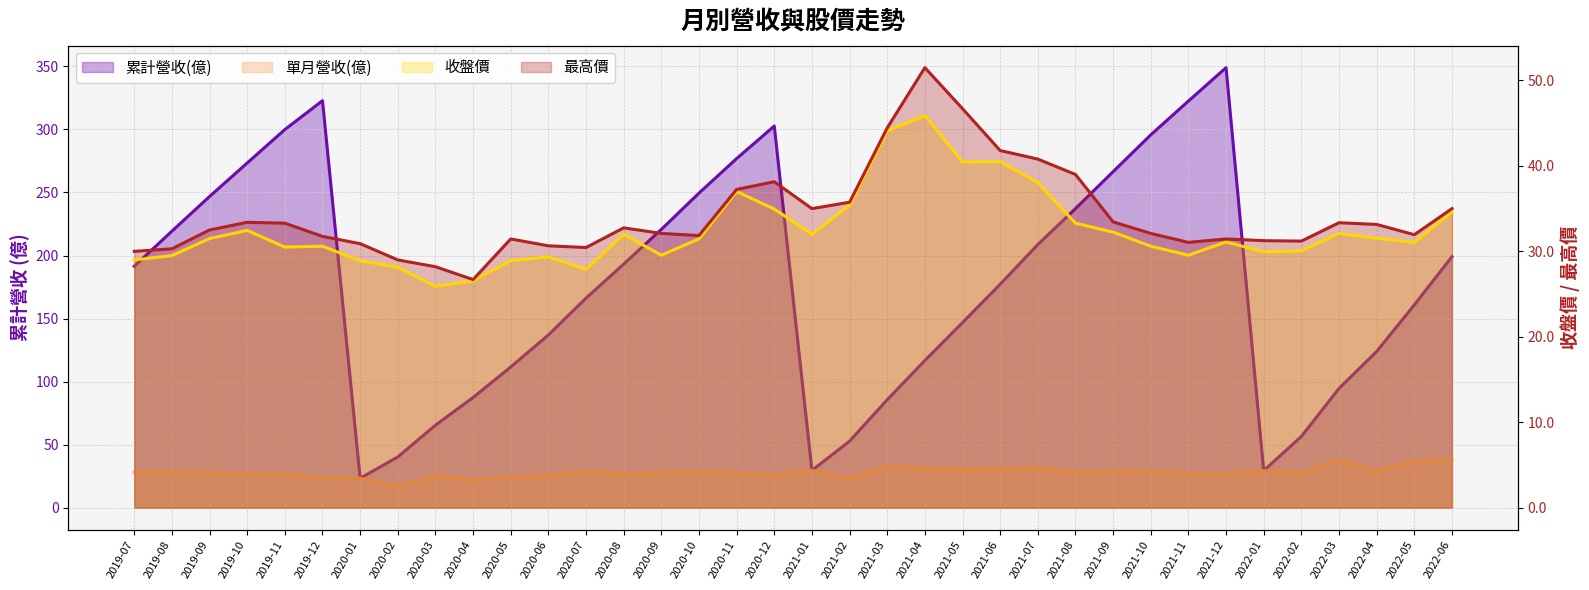

Count the number of data series in this chart.

4